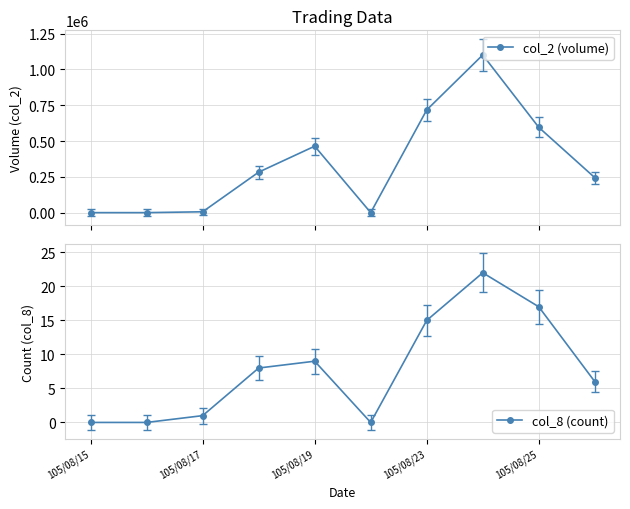

In col_8 (count), how many points are lower than both neighbors (excluding endpoints)?

1